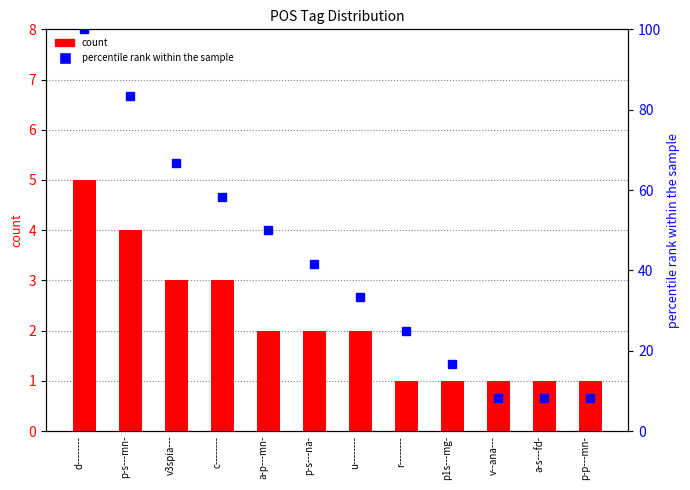

True or false: percentile rank within the sample has a value of 8.3 at p-p---mn-.

True